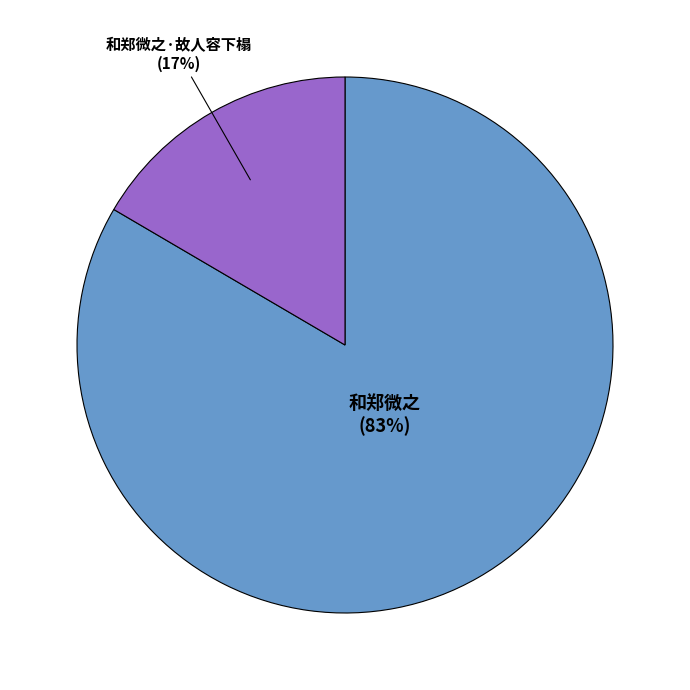

To the nearest percent, what is the average slice percentage?

50%